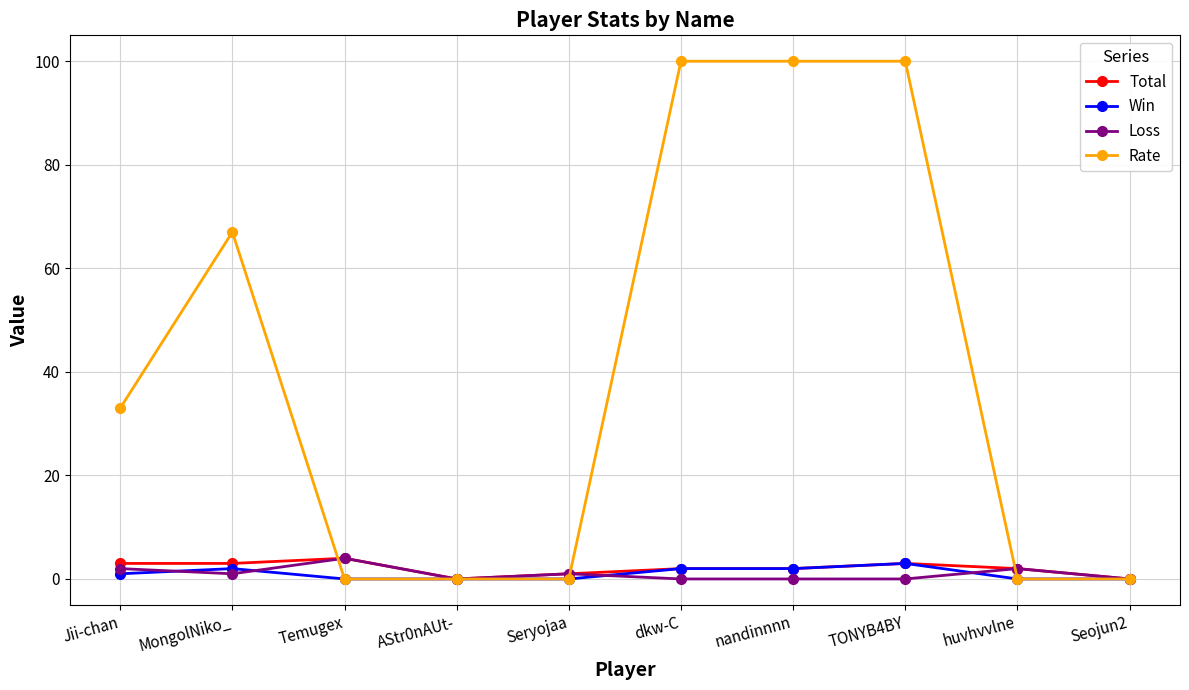

Which series has the largest range (max minus min)?

Rate